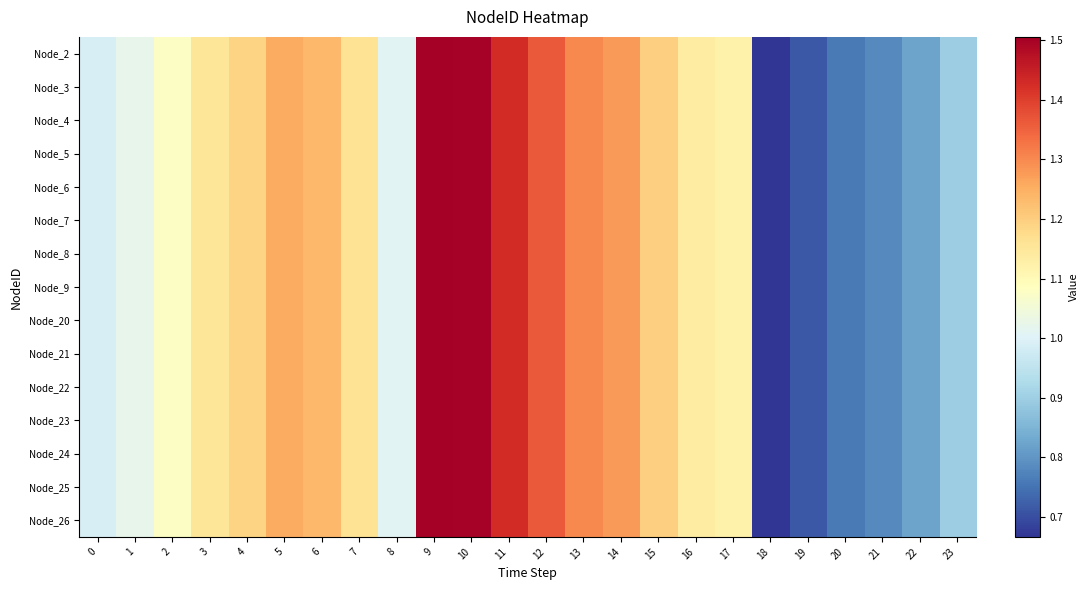

How many series are shown in this chart?

15